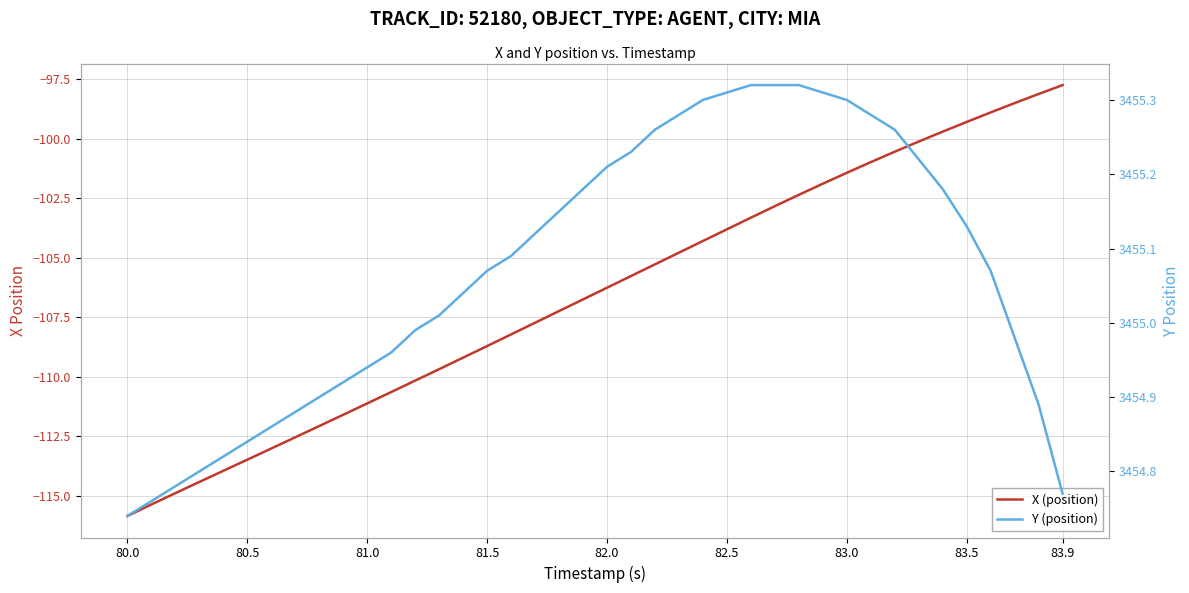

How many values in the X (position) series exceed -106?

19